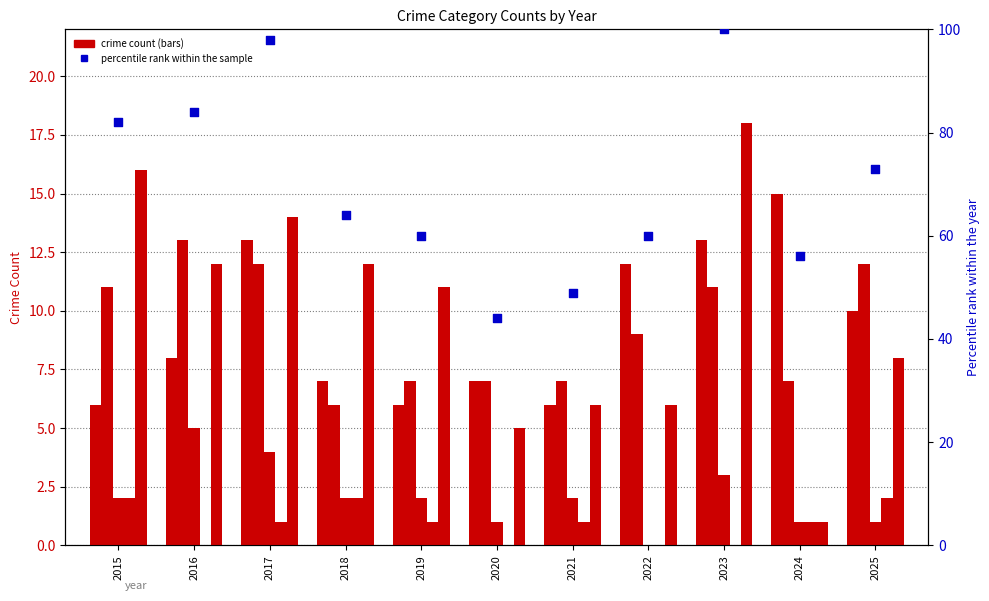

What is the total value across all series at 2016?

122